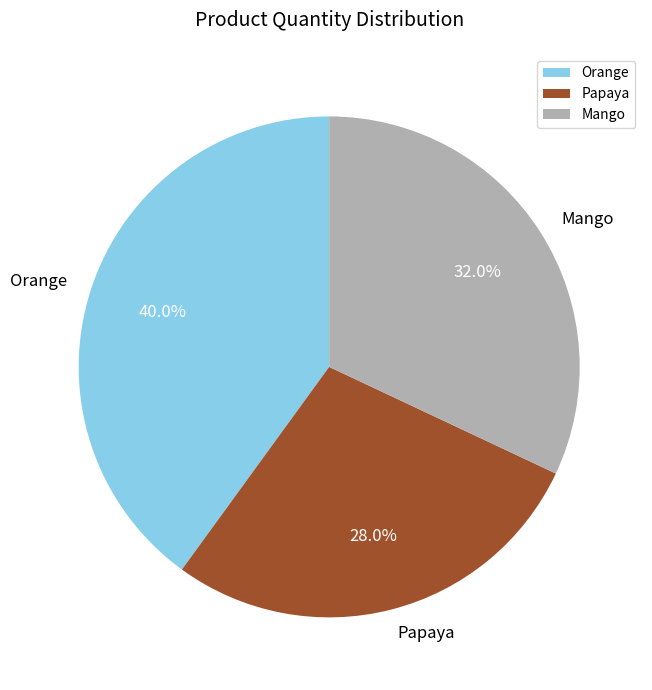

Is the sum of Mango and Orange greater than half?

Yes